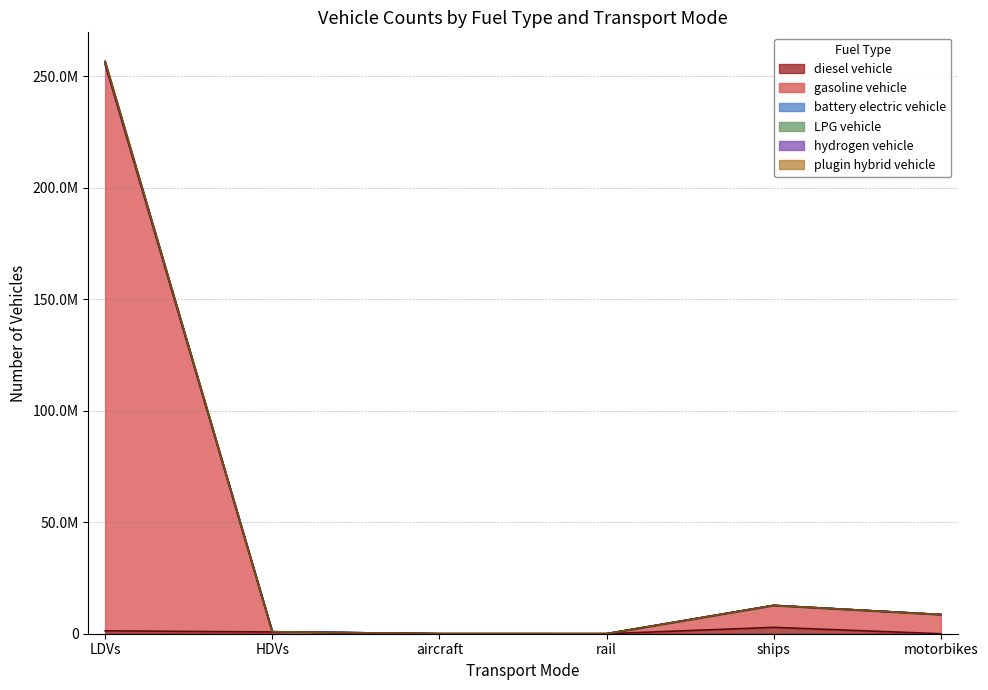

At which category does diesel vehicle reach its first local valley?

rail